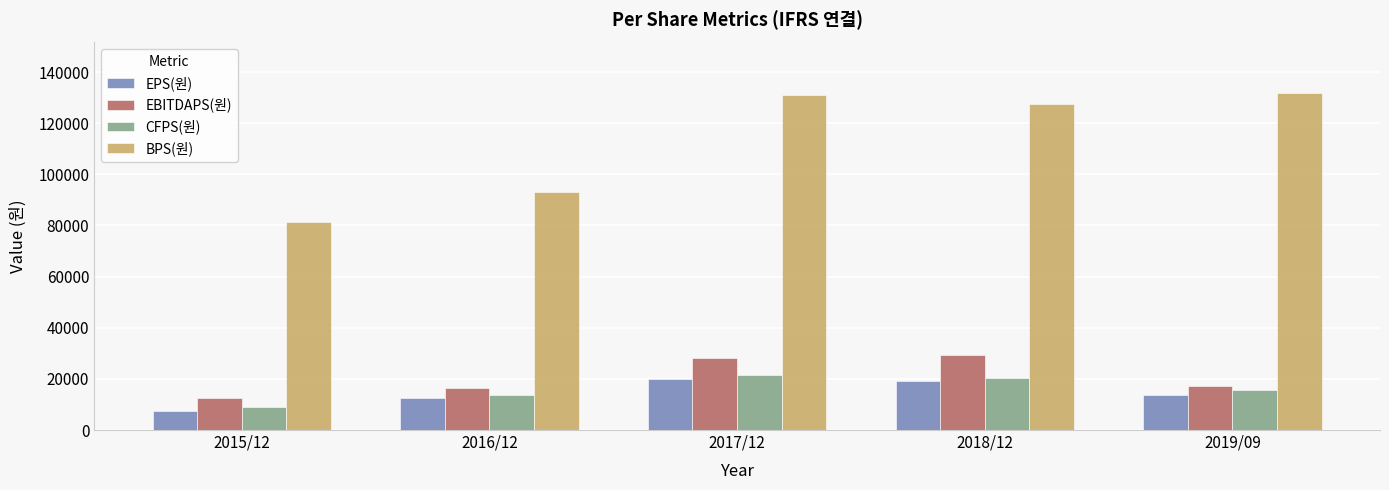

Reading left to right, transcribe all the data shown in this chart.

EPS(원): 2015/12=7542	2016/12=12416	2017/12=20104	2018/12=19061	2019/09=13851
EBITDAPS(원): 2015/12=12424	2016/12=16470	2017/12=28039	2018/12=29301	2019/09=17133
CFPS(원): 2015/12=9137	2016/12=13894	2017/12=21472	2018/12=20333	2019/09=15589
BPS(원): 2015/12=81257	2016/12=93096	2017/12=131144	2018/12=127548	2019/09=131787